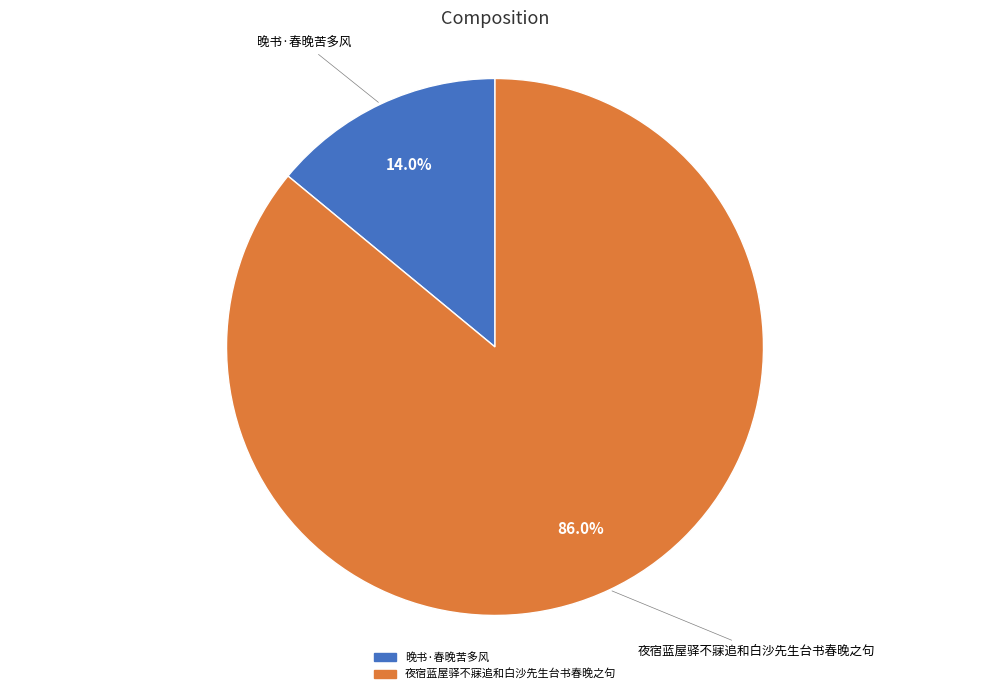

Is the sum of 夜宿蓝屋驿不寐追和白沙先生台书春晚之句 and 晚书·春晚苦多风 greater than half?

Yes